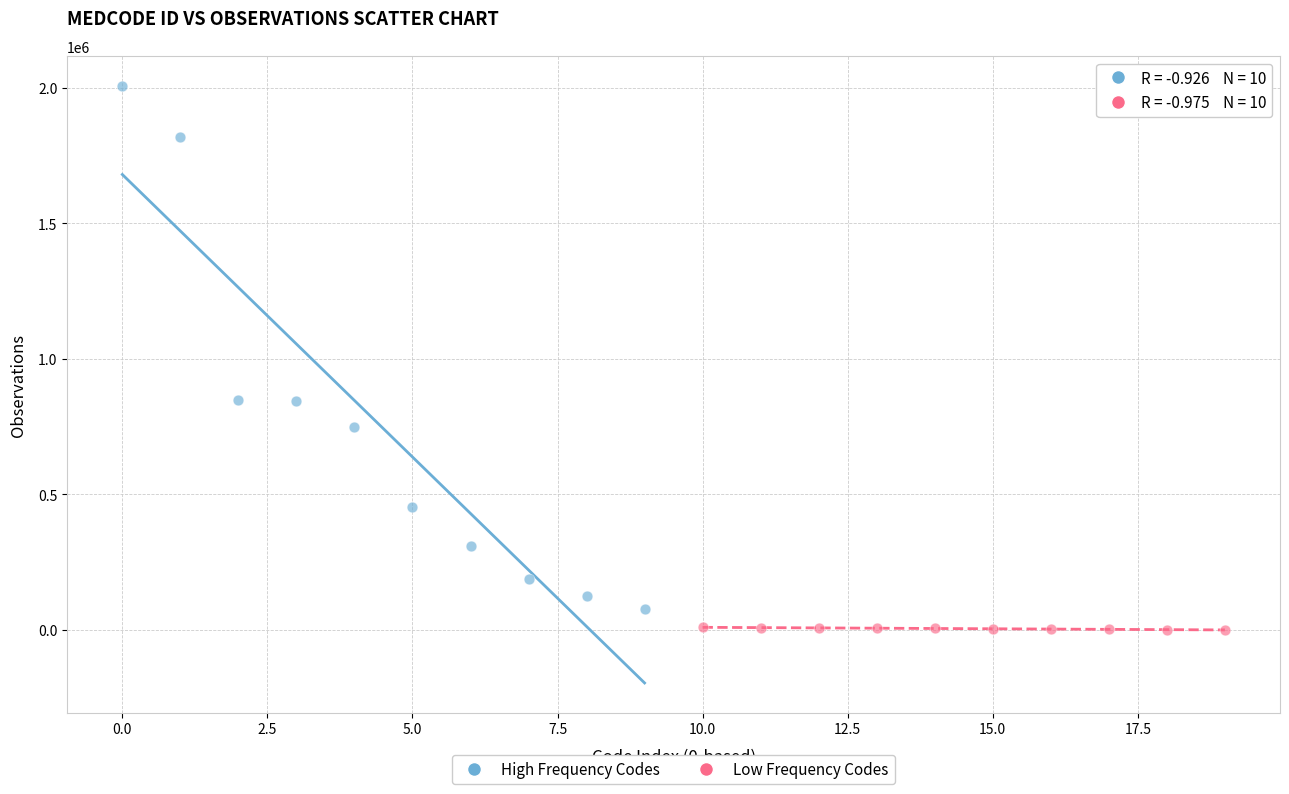

Which series has the largest Y range (max minus min)?

High Frequency Codes